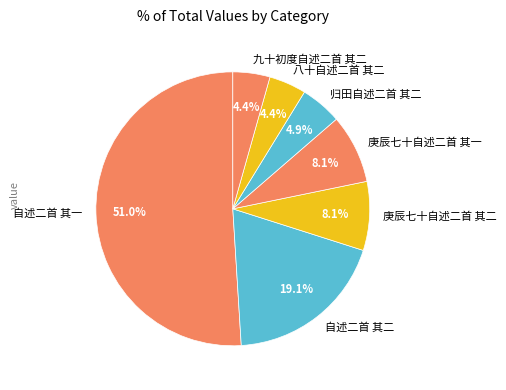

What is the total percentage of 八十自述二首 其二 and 自述二首 其一?

55.4%